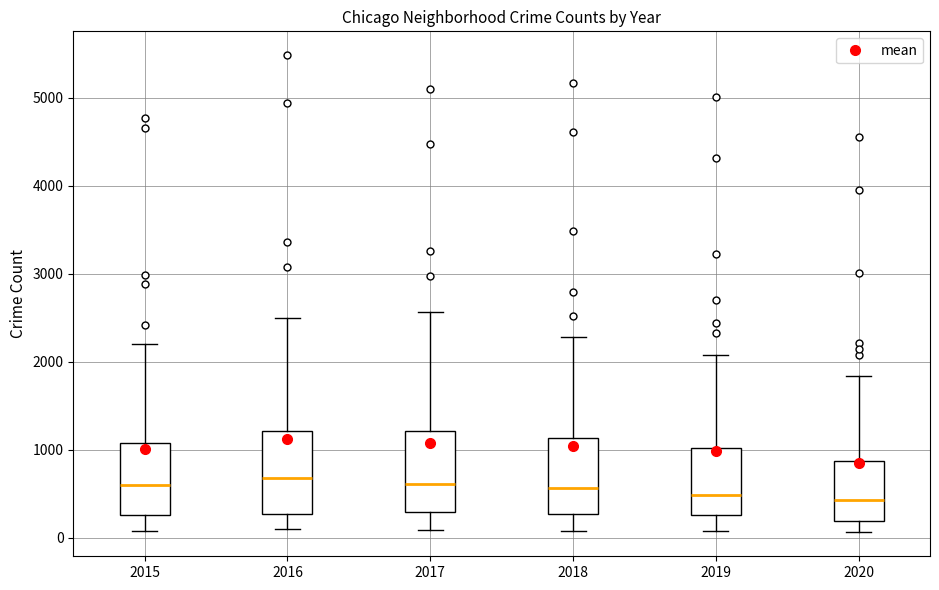

Reading left to right, read every box against the y-axis: the position of its median line, the range the box covers, and the ends of its whiskers. The values are not printed on the chart, so give them approximately, as read against the axis.

2015: median 600, box 300 to 1100, whiskers 100 to 2200
2016: median 700, box 300 to 1200, whiskers 100 to 2500
2017: median 600, box 300 to 1200, whiskers 100 to 2600
2018: median 600, box 300 to 1100, whiskers 100 to 2300
2019: median 500, box 300 to 1000, whiskers 100 to 2100
2020: median 400, box 200 to 900, whiskers 100 to 1800